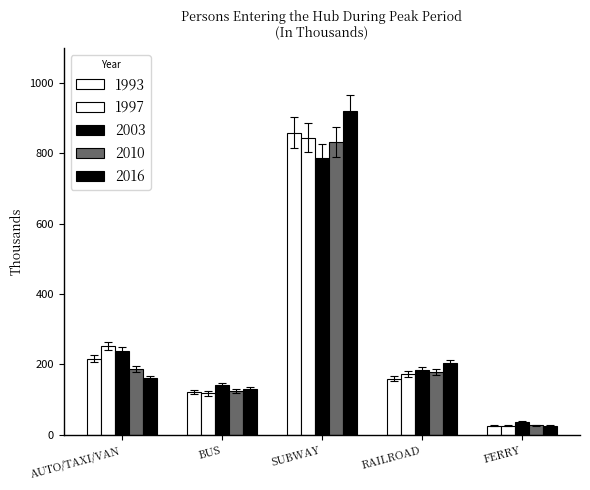

The 2010 series shows 87.0 at RAILROAD. True or false?

False